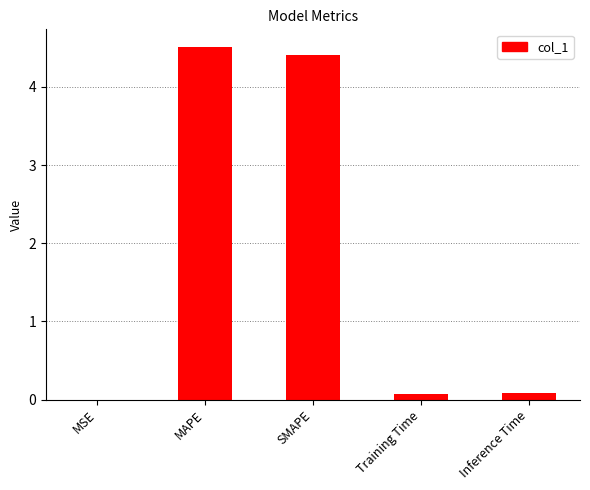

True or false: the data shows 4.4 at SMAPE.

True